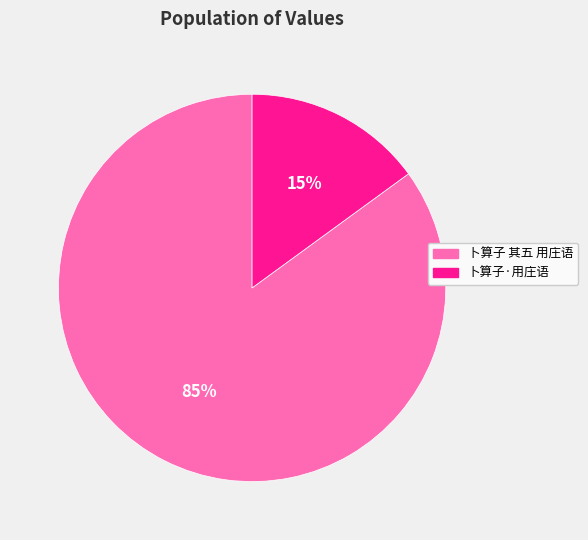

Which has a higher value, 卜算子 其五 用庄语 or 卜算子·用庄语?

卜算子 其五 用庄语